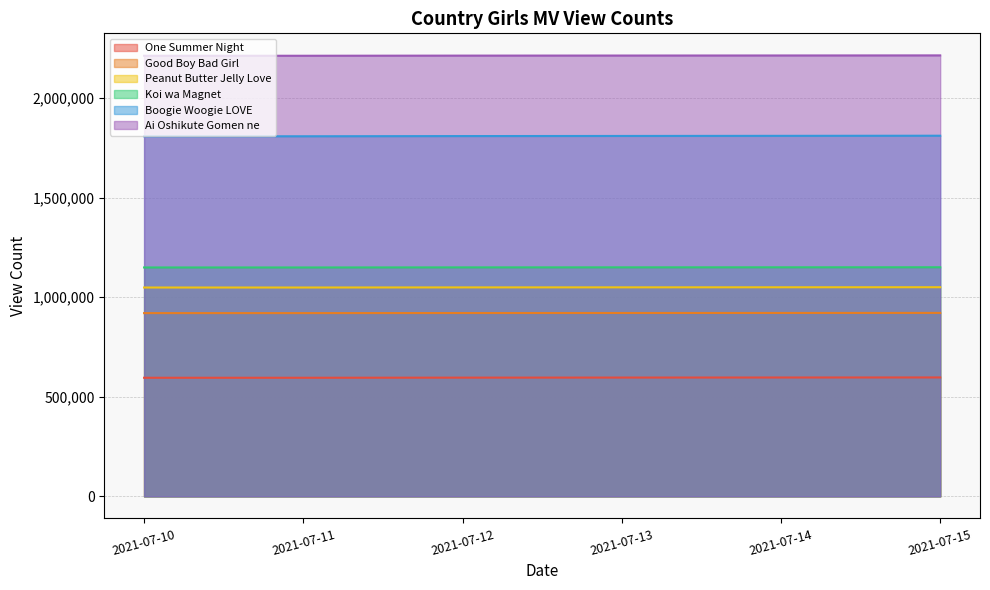

What are all the series names shown in the legend?

One Summer Night, Good Boy Bad Girl, Peanut Butter Jelly Love, Koi wa Magnet, Boogie Woogie LOVE, Ai Oshikute Gomen ne